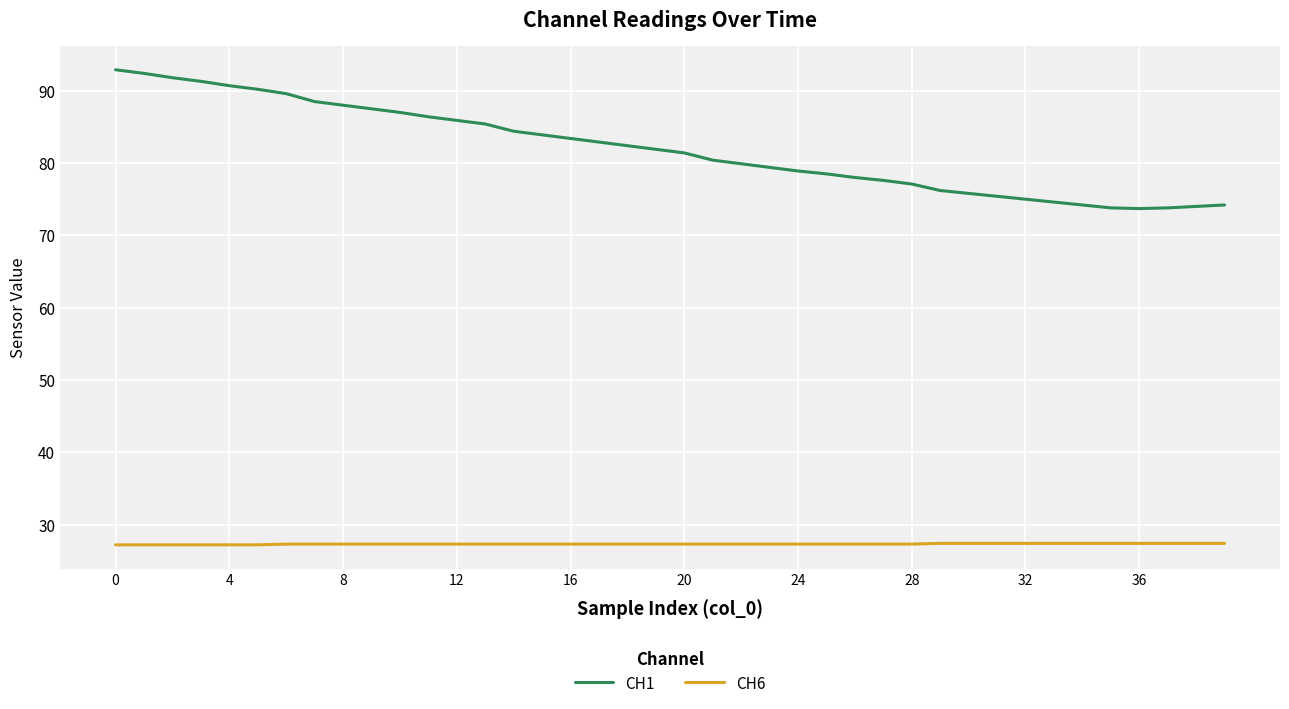

What is the minimum value for CH6?

27.2